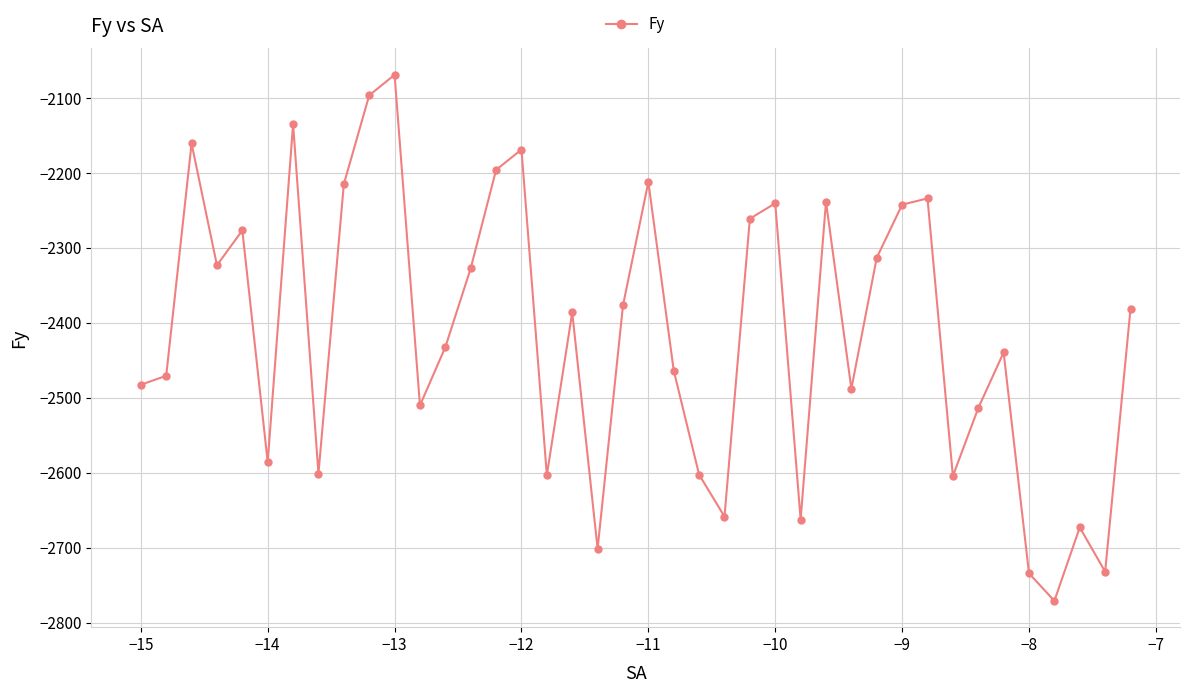

What is the greatest value displayed?

-2069.2